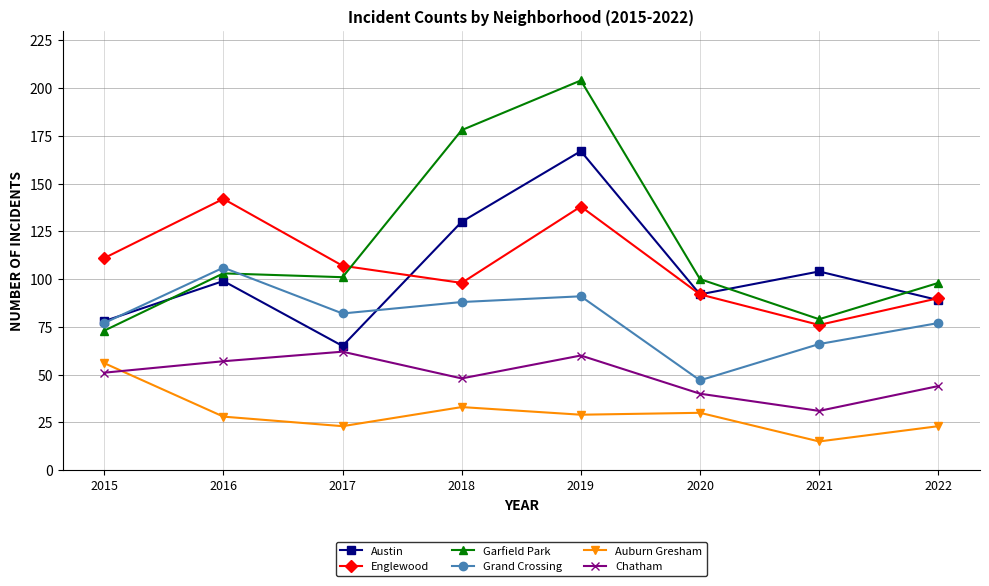

Which category has the highest value across all series?

2019